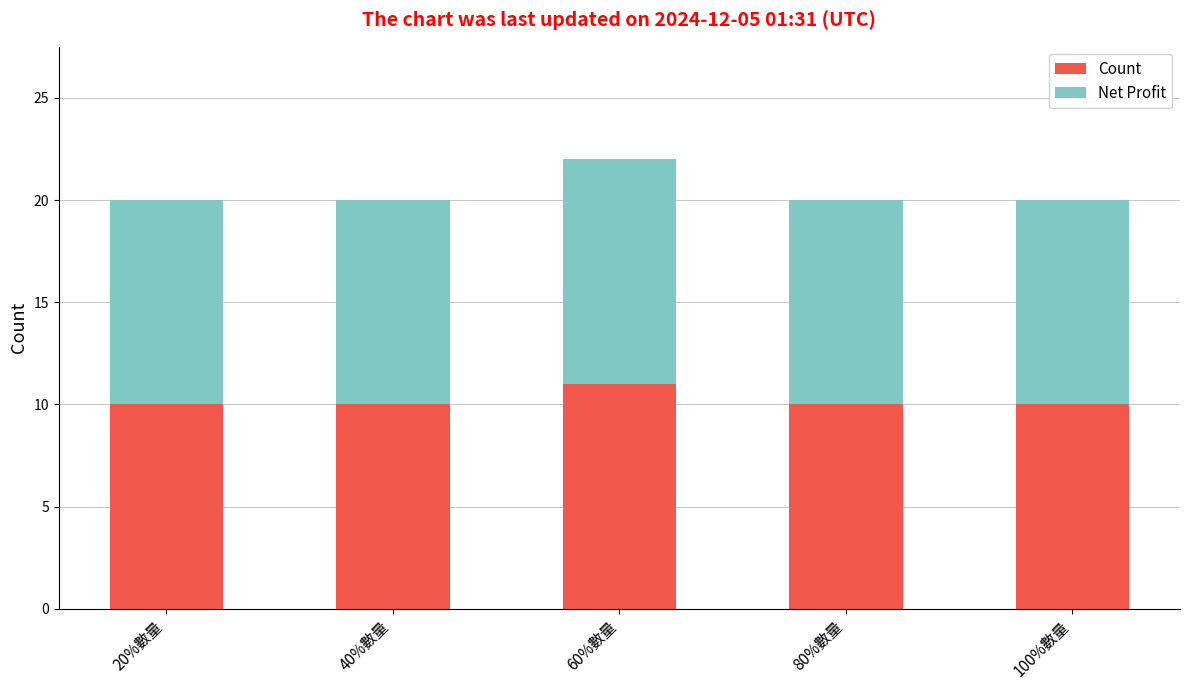

At which category is the sum across all series the highest?

60%數量